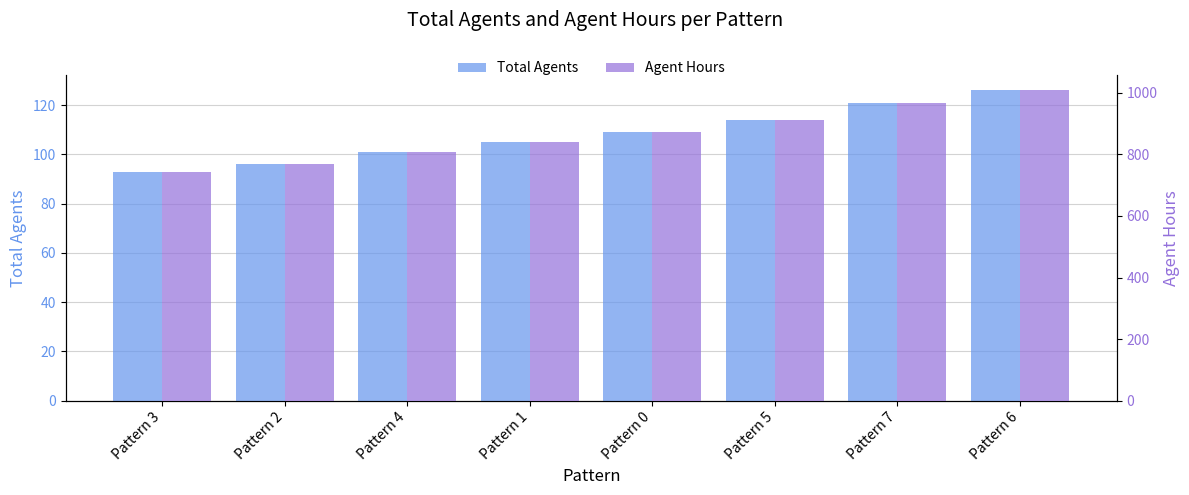

The Agent Hours series shows 968 at Pattern 7. True or false?

True